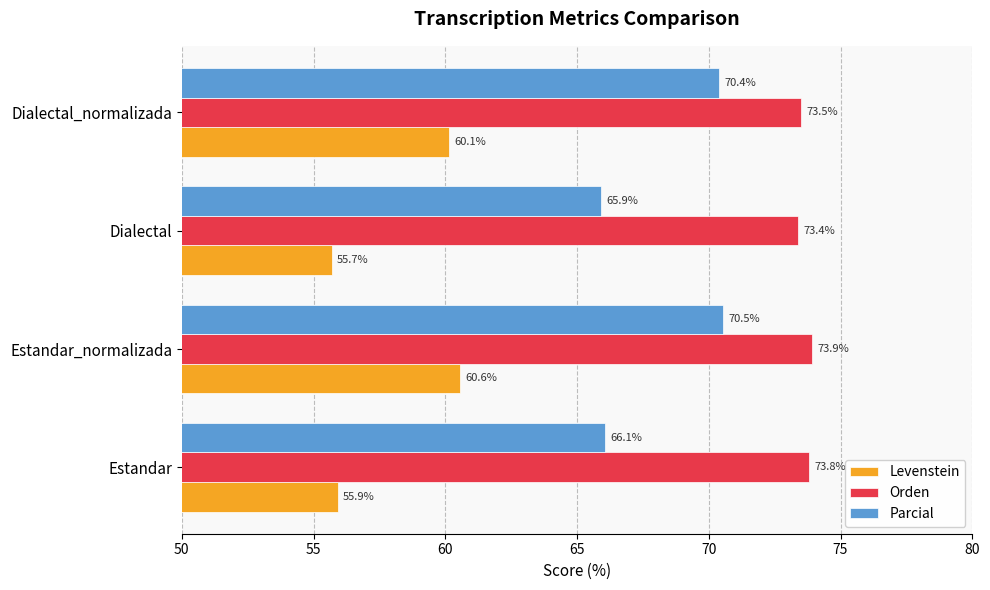

Which label corresponds to the smallest value in the chart?

Dialectal